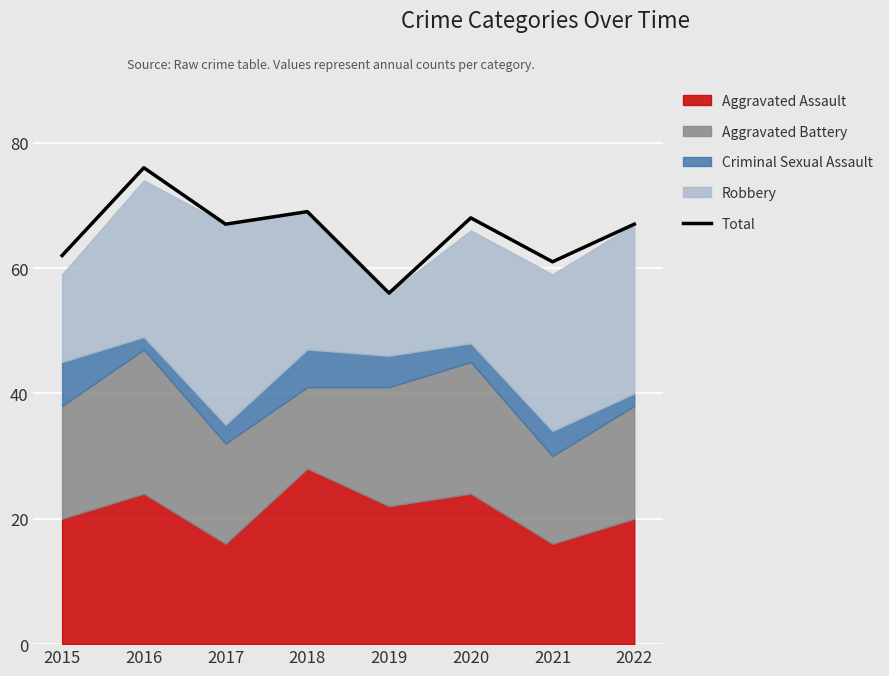

Reading right to left, what are all the values shown in this chart?

67	61	68	56	69	67	76	62